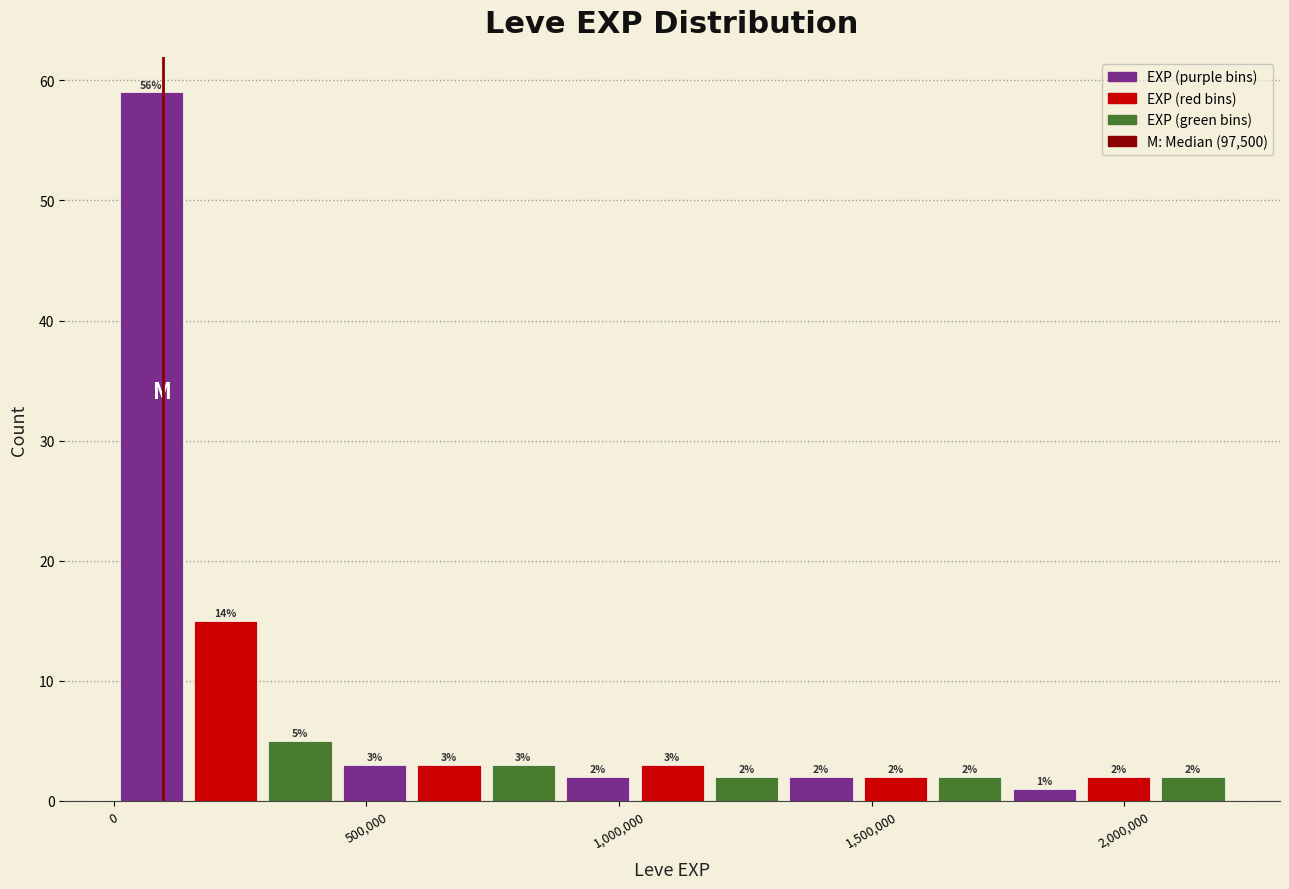

Read against the x-axis, roughly where is the centre of the tallest bar?

50000